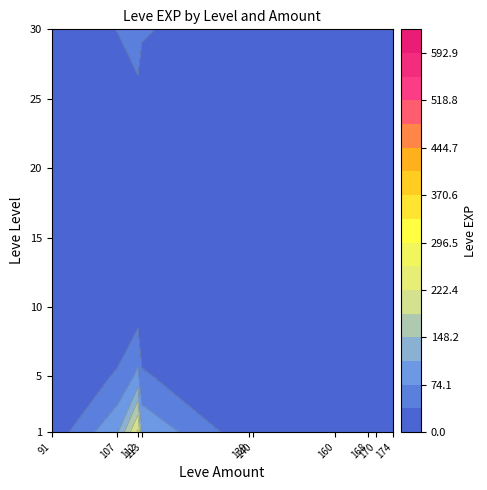

What is the average value of the 5 series?

2